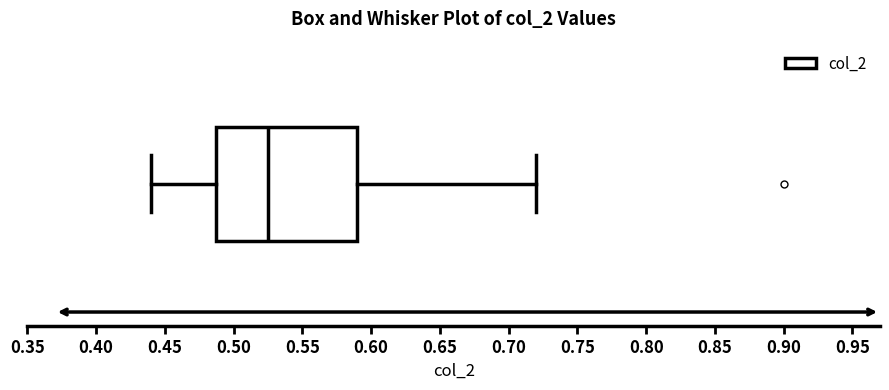

Where does the left whisker of the box end on the x-axis? The values are not printed on the chart, so give them approximately, as read against the axis.

0.440